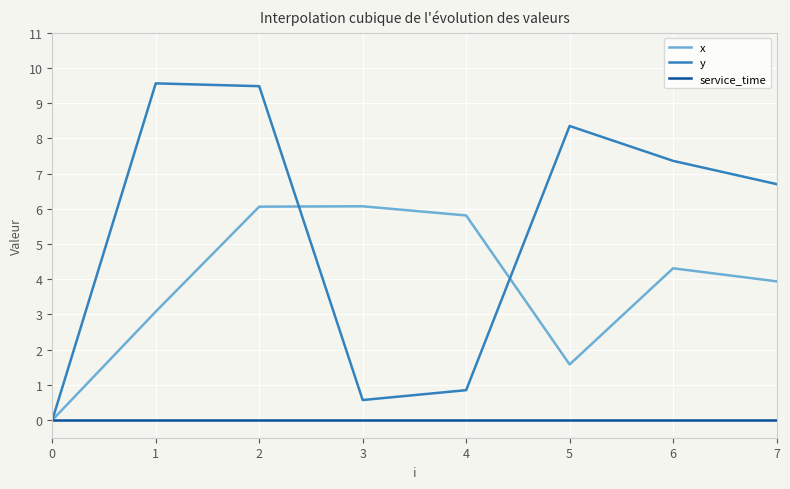

Which series has the widest spread of values?

y